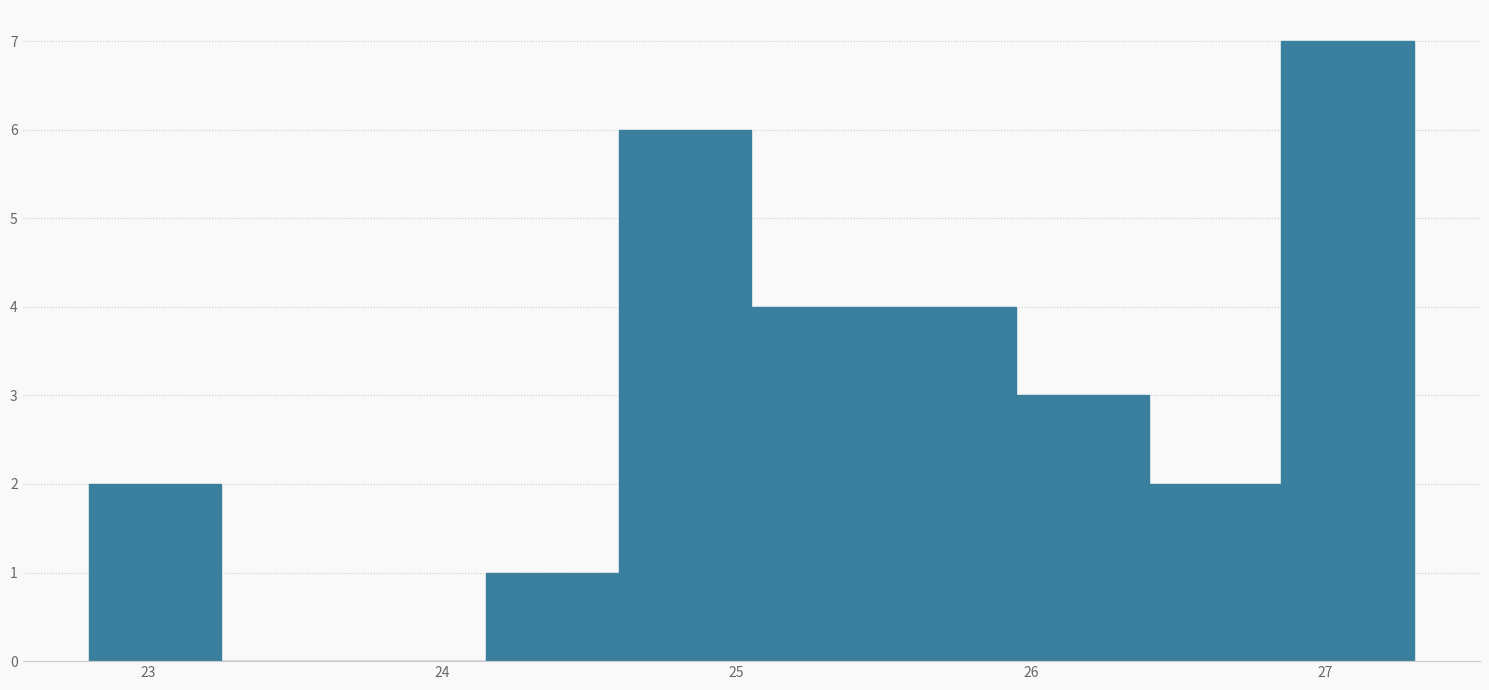

Reading left to right, transcribe this chart: for each bar, give the range it covers on the x-axis and its height. Neither the bar edges nor the heights are printed on the chart, so give them approximately, as read against the axes.

22.80 to 23.25: 2
23.25 to 23.70: 0
23.70 to 24.15: 0
24.15 to 24.60: 1
24.60 to 25.05: 6
25.05 to 25.50: 4
25.50 to 25.95: 4
25.95 to 26.40: 3
26.40 to 26.85: 2
26.85 to 27.30: 7